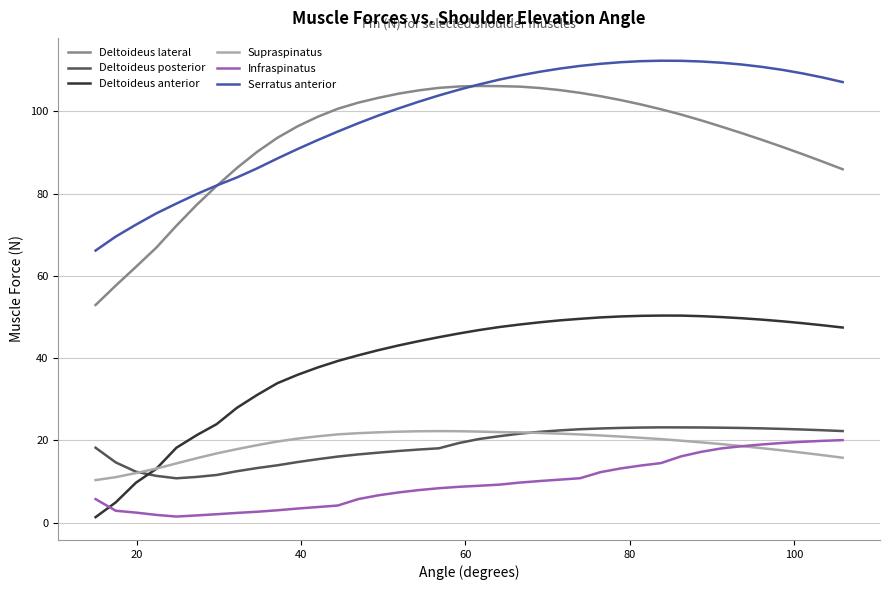

What is the highest value of the Deltoideus posterior series?

23.2